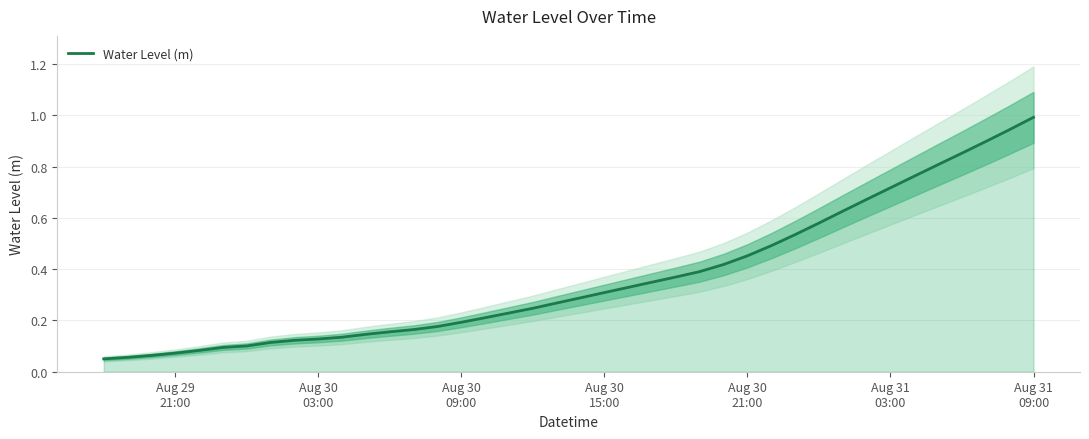

Does the chart have visible grid lines?

Yes